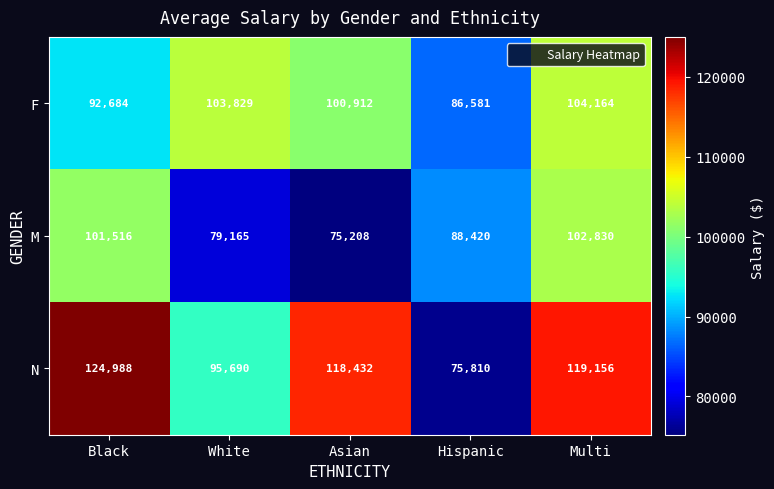

What is the difference between the highest and lowest values at Asian?

43224